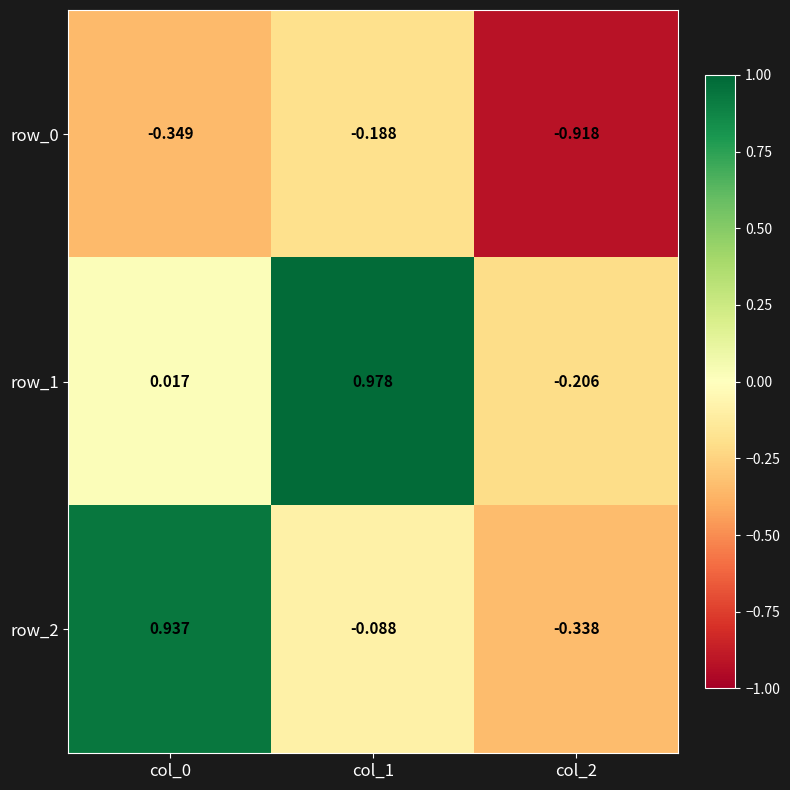

What is the spread (max minus min) of values at col_0?

1.3